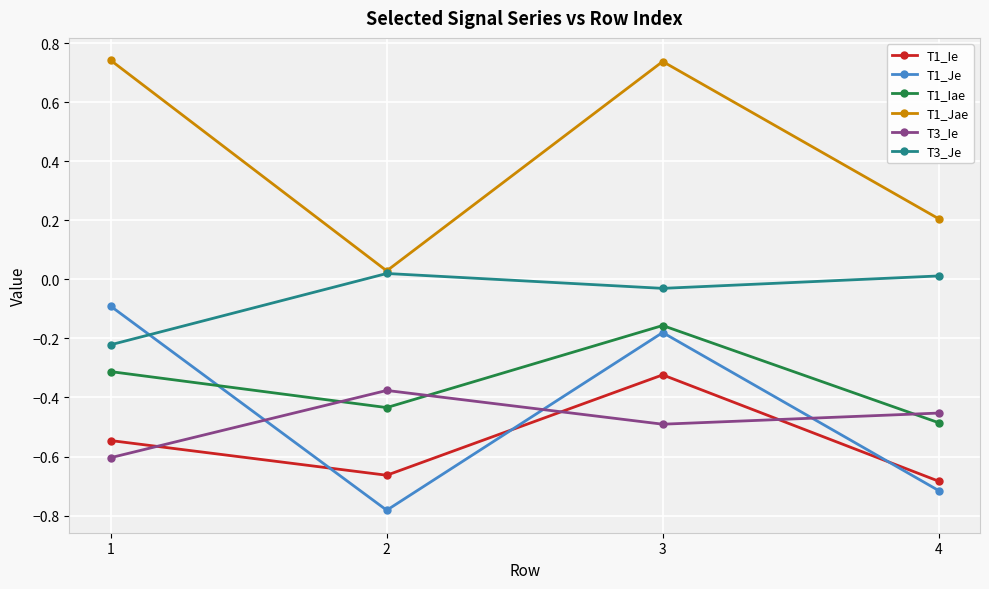

What are all the series names shown in the legend?

T1_Ie, T1_Je, T1_Iae, T1_Jae, T3_Ie, T3_Je